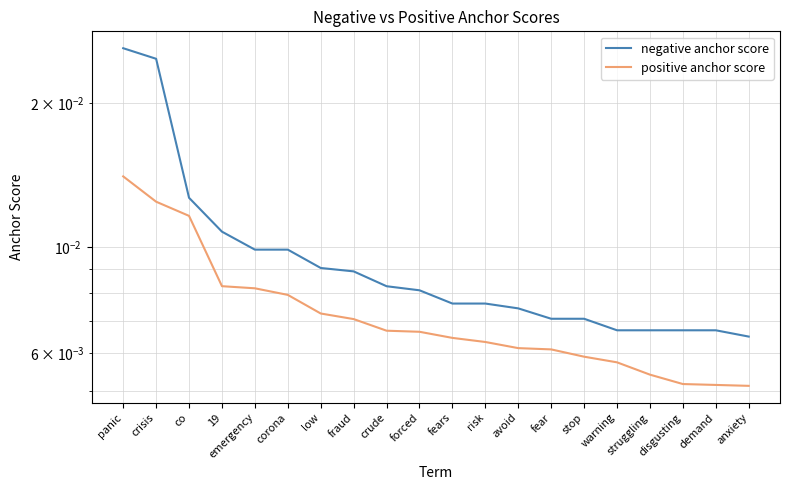

Is it true that negative anchor score equals 0.0 at corona?

False